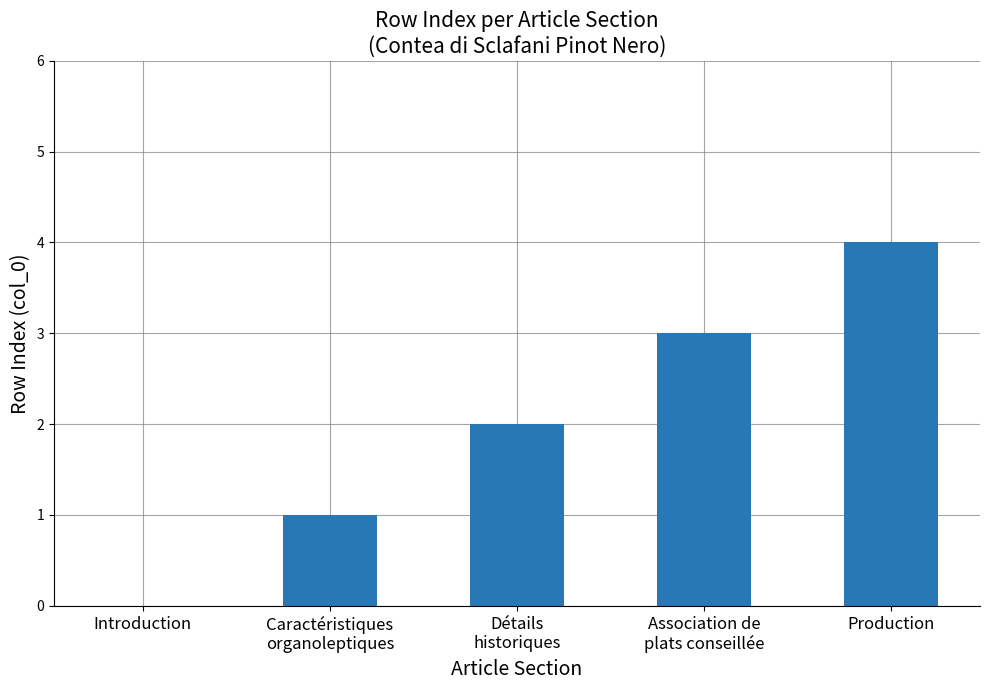

The chart shows a value of 0 at Caractéristiques
organoleptiques. True or false?

False